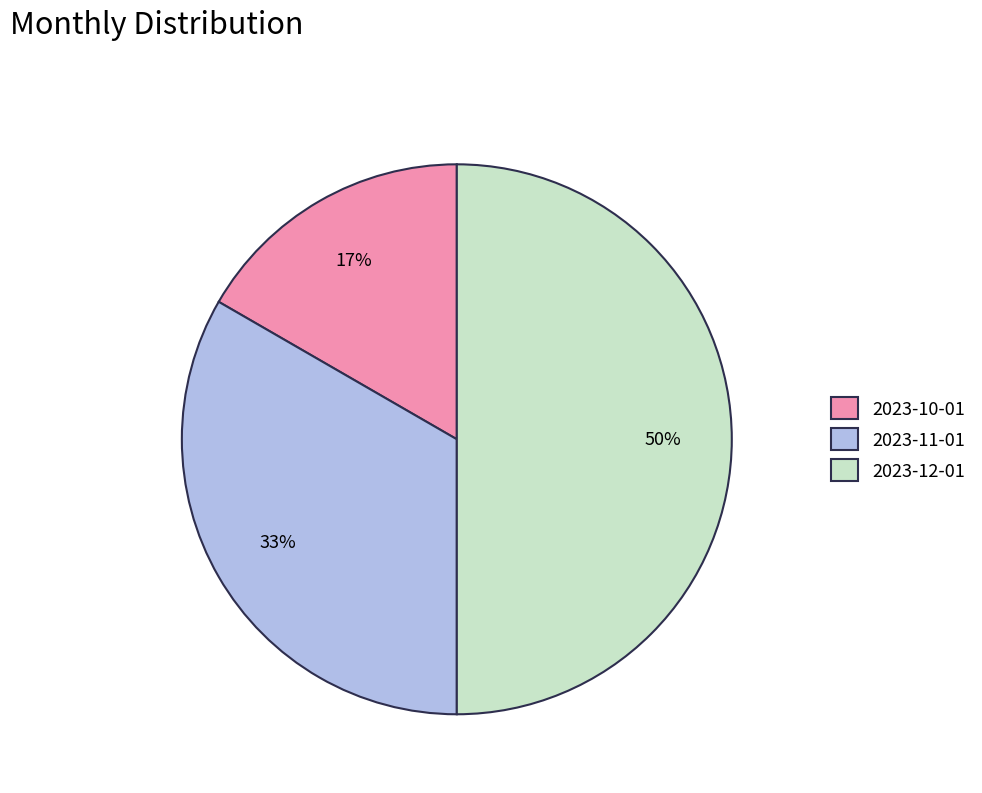

Is it true that 2023-11-01 is 33% of the pie?

True